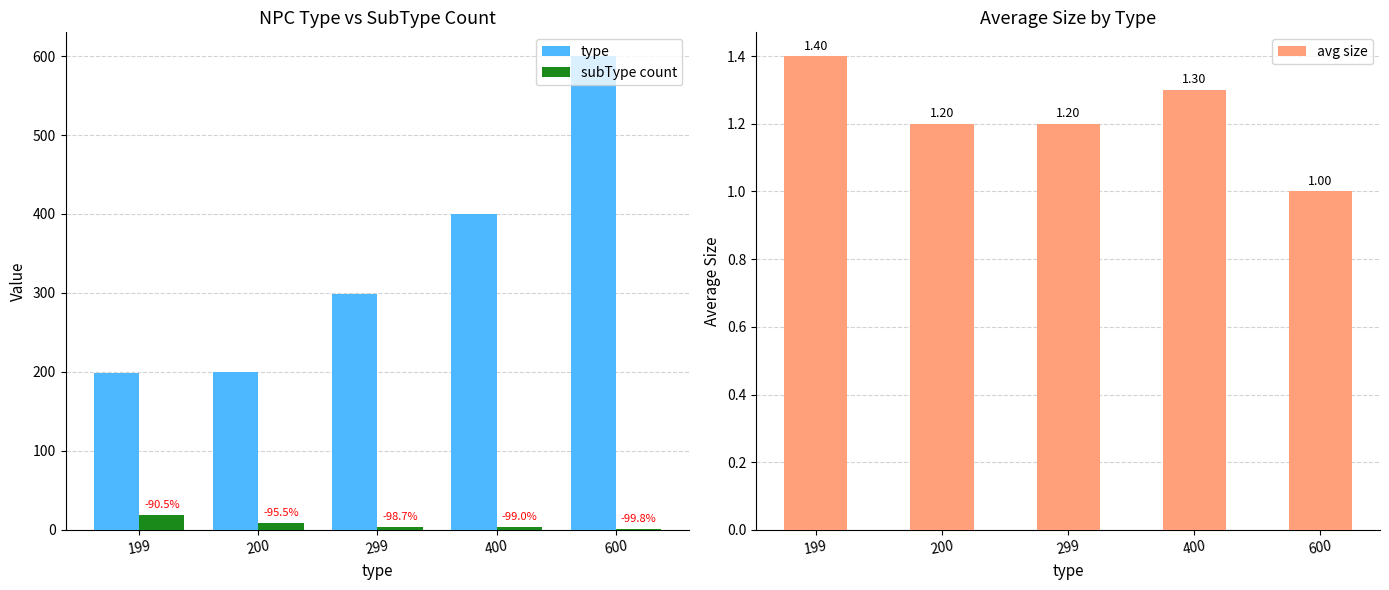

How many subType count values are between 4 and 9?

3